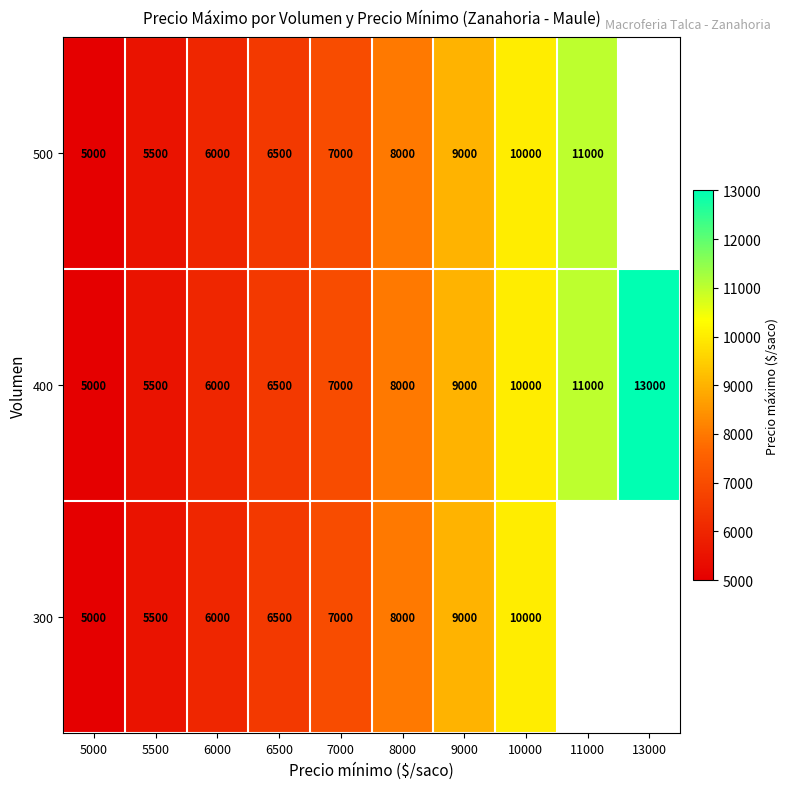

How many values in the 400 series are below 8000?

5